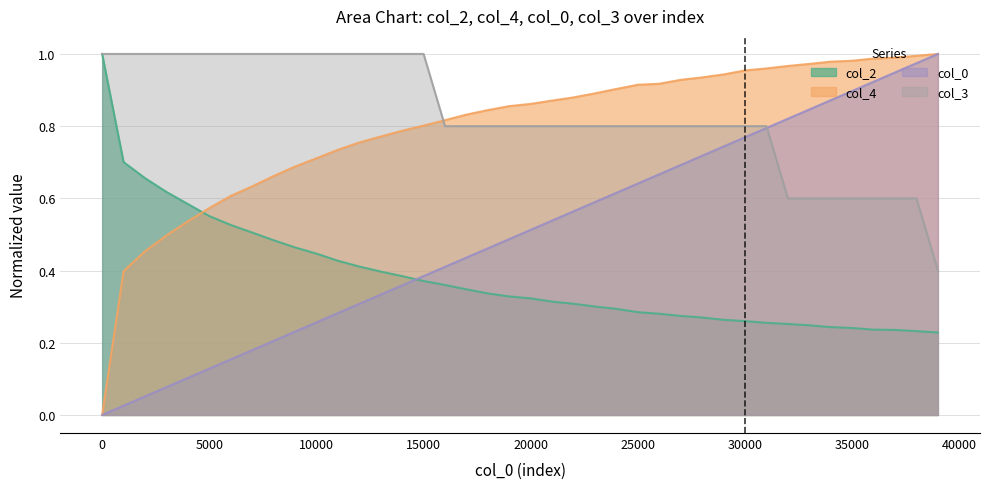

True or false: col_0 has a value of 0.3 at 11001.

True